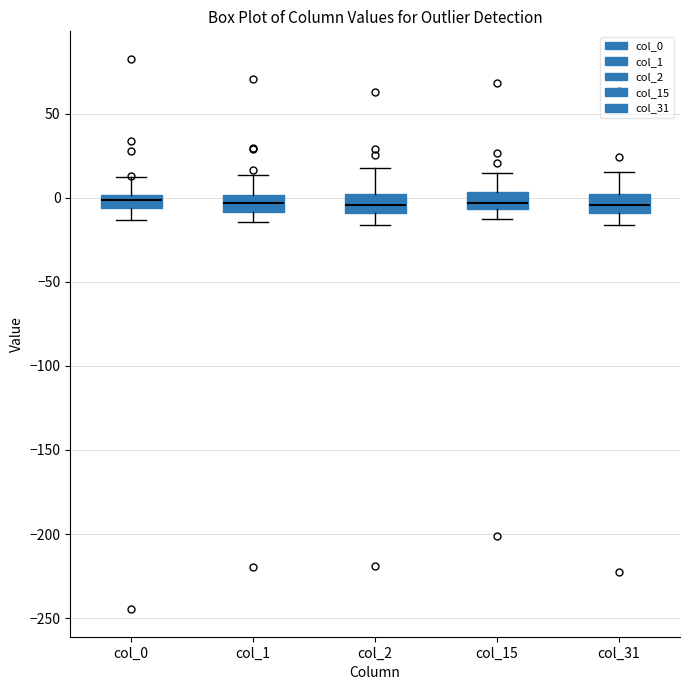

Reading left to right, transcribe this box plot: for each box, give where its median line is, the range the box spans, and where its two whiskers end, as read against the y-axis. The values are not printed on the chart, so give them approximately, as read against the axis.

col_0: median 0 (inside the box), box -5 to 0, whiskers -15 to 15
col_1: median -5, box -10 to 0, whiskers -15 to 15
col_2: median -5, box -10 to 0, whiskers -15 to 20
col_15: median -5 (just above the box's lower edge), box -5 to 5, whiskers -15 to 15
col_31: median -5, box -10 to 0, whiskers -15 to 15